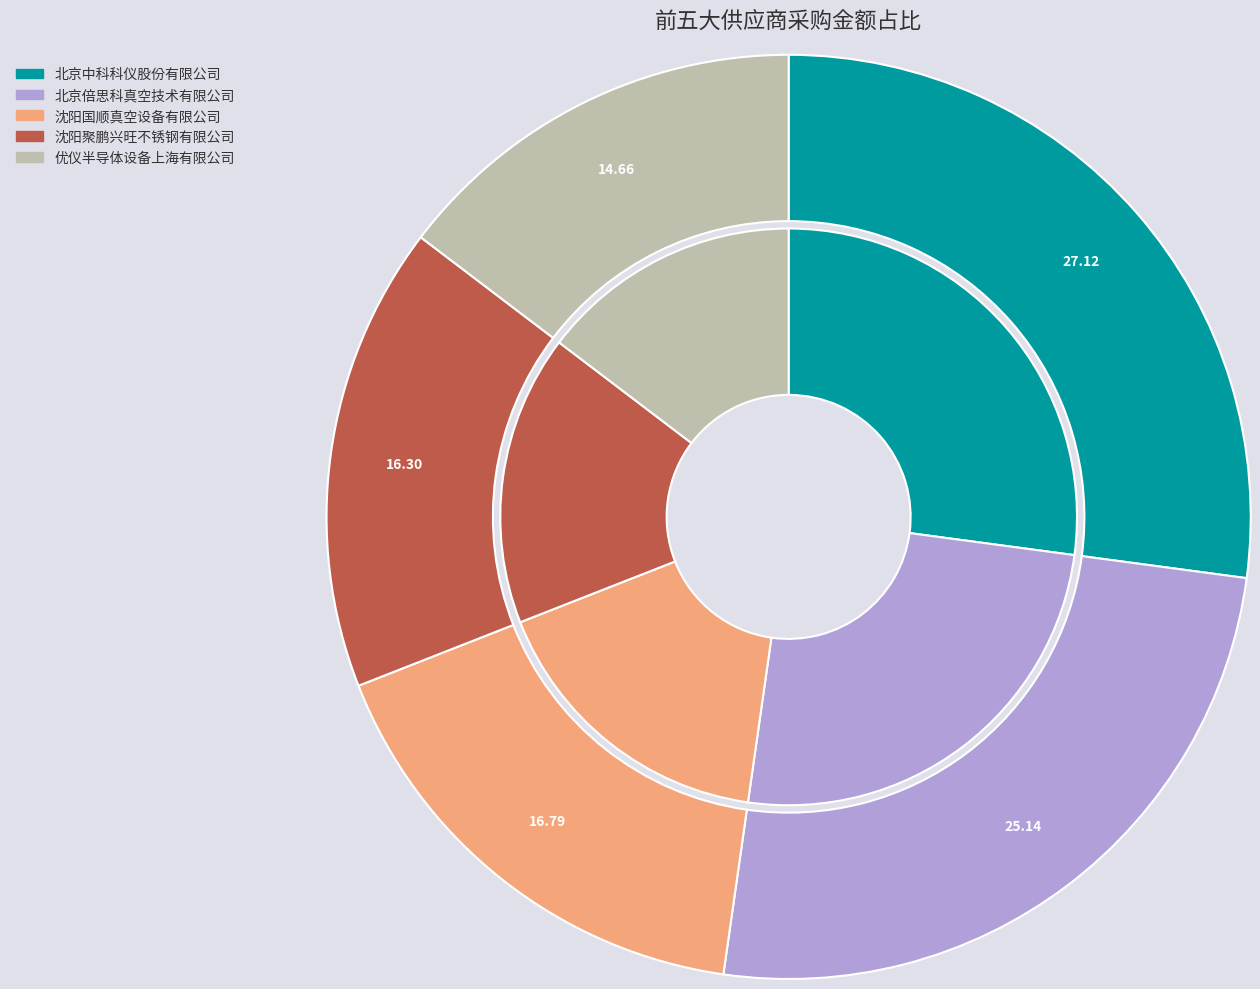

Does 北京中科科仪股份有限公司 account for over 50% of the chart?

No